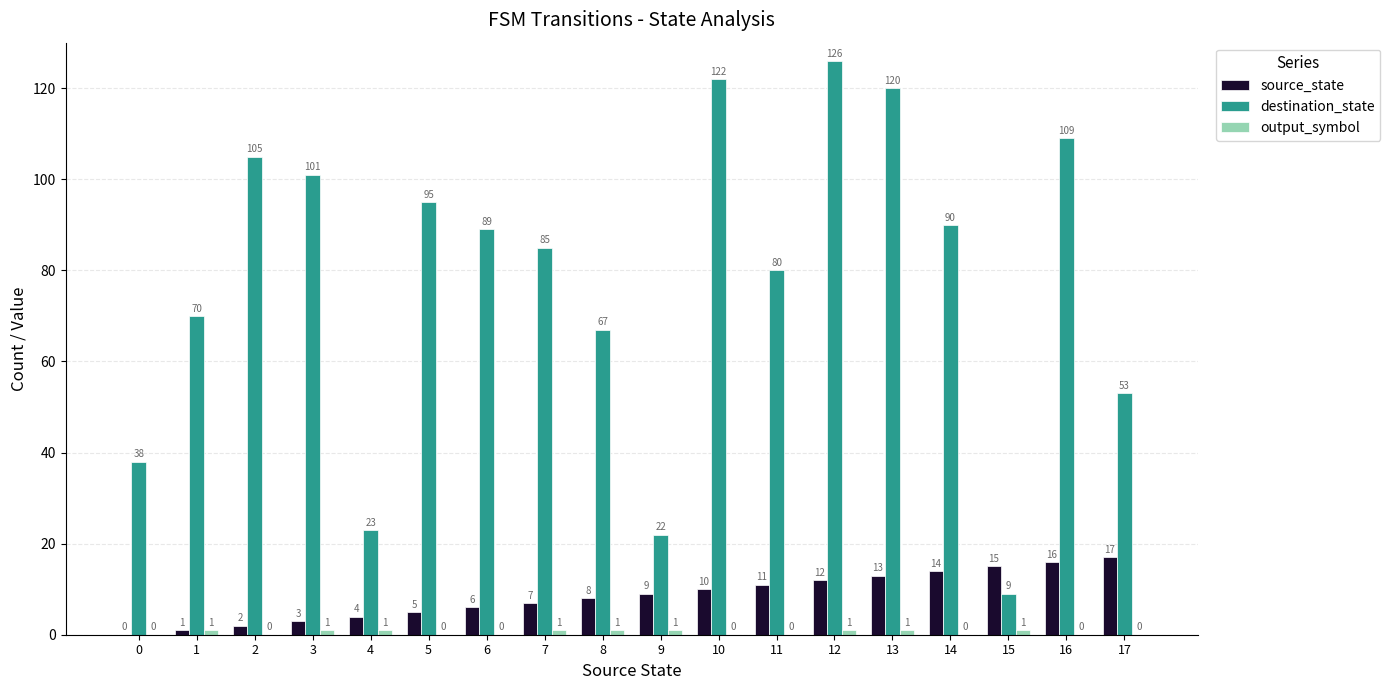

Which series changed the most between 9 and 14?

destination_state